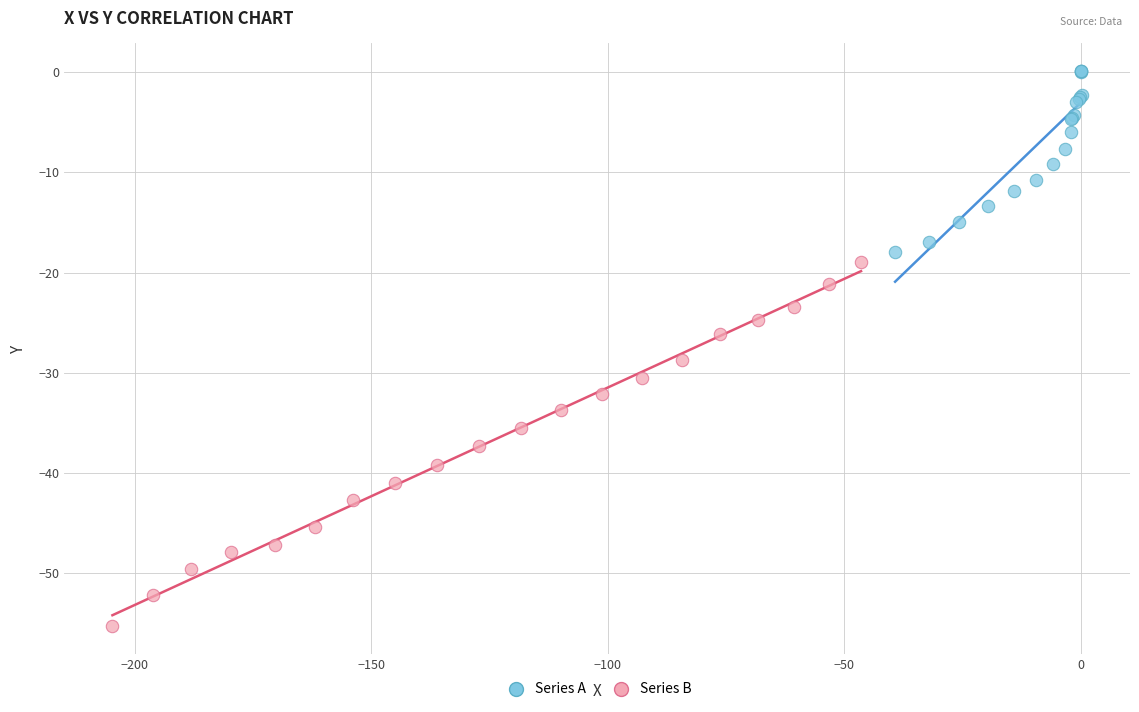

Which series reaches the maximum Y coordinate?

Series A